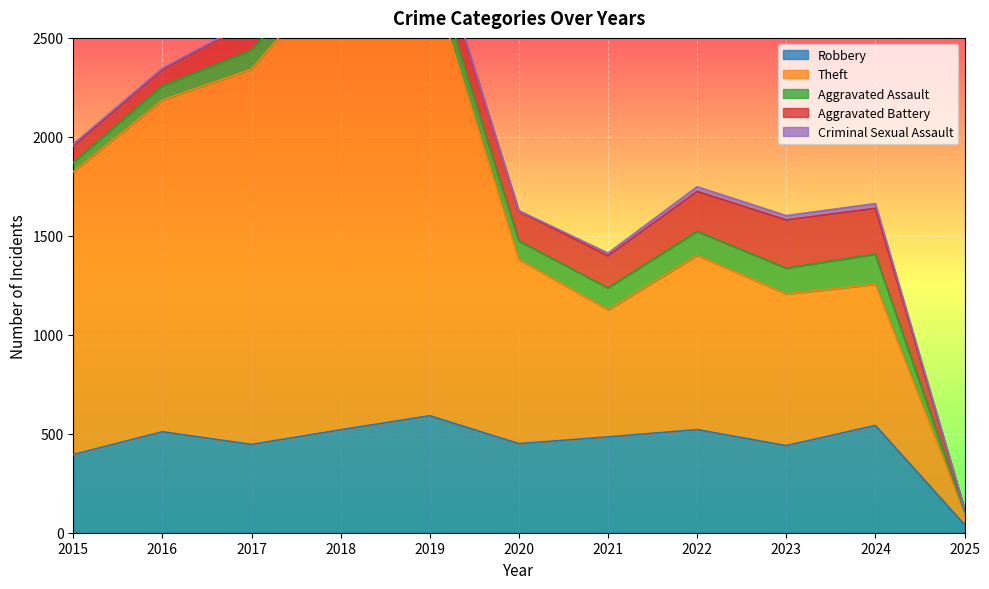

Rank the categories by Aggravated Assault value from highest to lowest.

2024, 2023, 2022, 2021, 2019, 2017, 2020, 2018, 2016, 2015, 2025